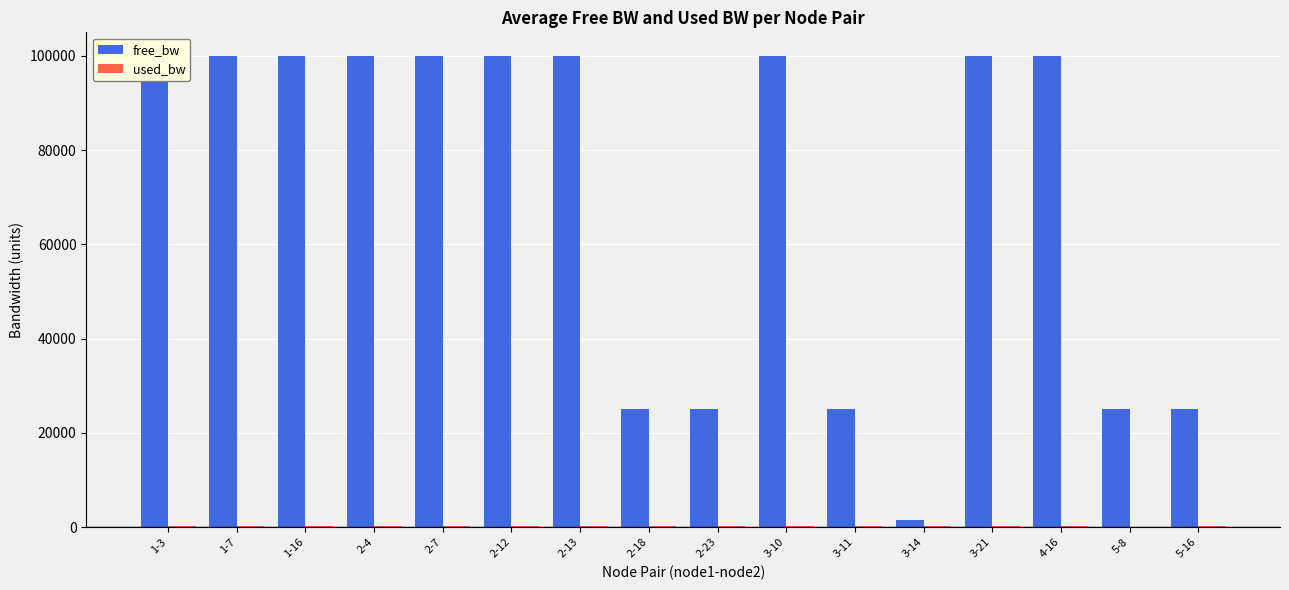

Reading left to right, list all the values displayed in this chart.

free_bw: 99999.8	99999.8	99999.8	99999.8	99999.8	99999.8	99999.8	24999.8	24999.8	99999.8	24999.8	1549.8	99999.8	99999.8	24999.9	24999.8
used_bw: 192.0	192.0	192.0	192.0	192.0	192.0	192.0	192.0	192.0	192.0	192.0	192.0	192.0	192.0	144.0	192.0